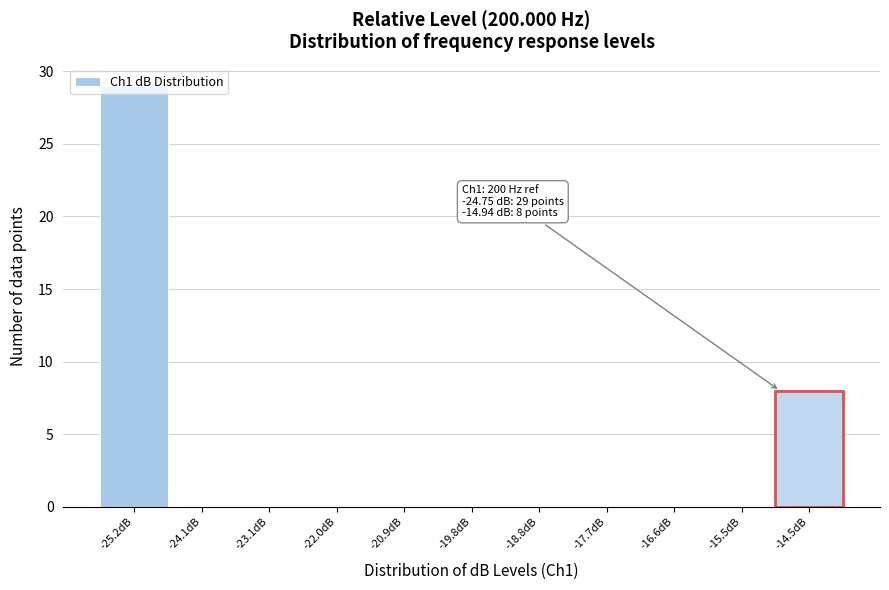

Which range on the x-axis has the tallest bar?

-25.8 to -24.6